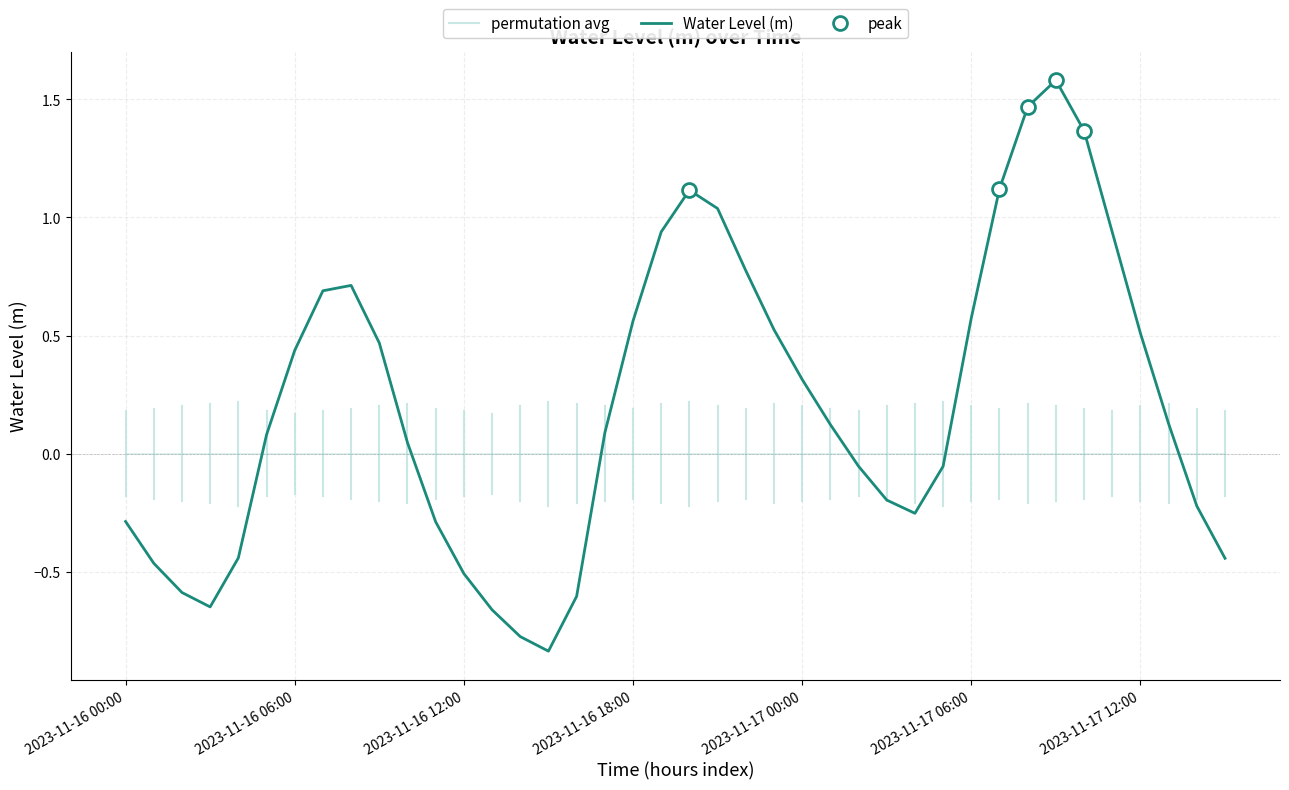

Where does the data first go above 0?

2023-11-16 05:00